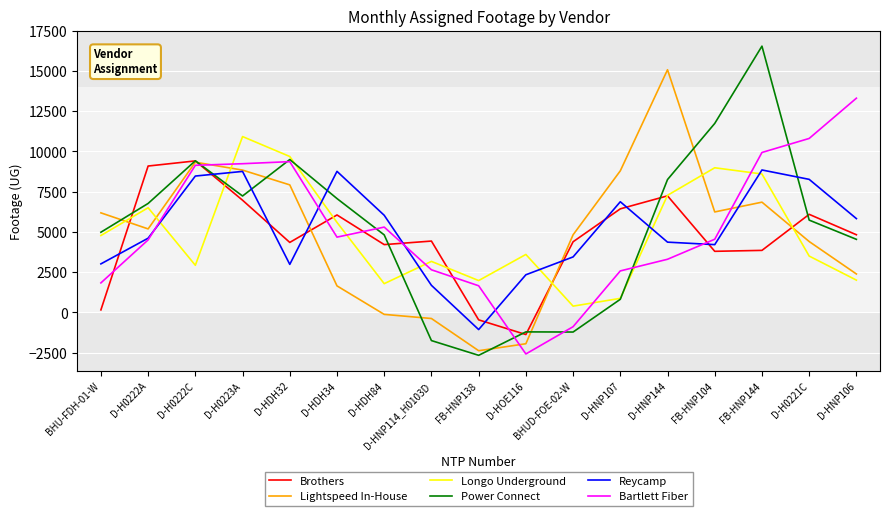

Read the Bartlett Fiber value at D-H0222A.

4503.1